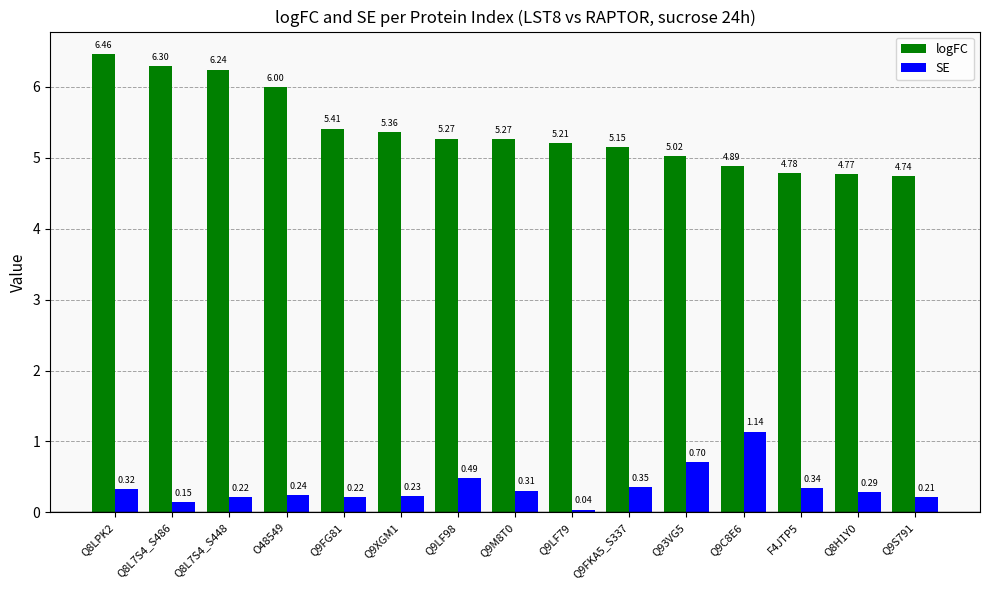

Rank the series at Q8H1Y0 from lowest to highest value.

SE, logFC